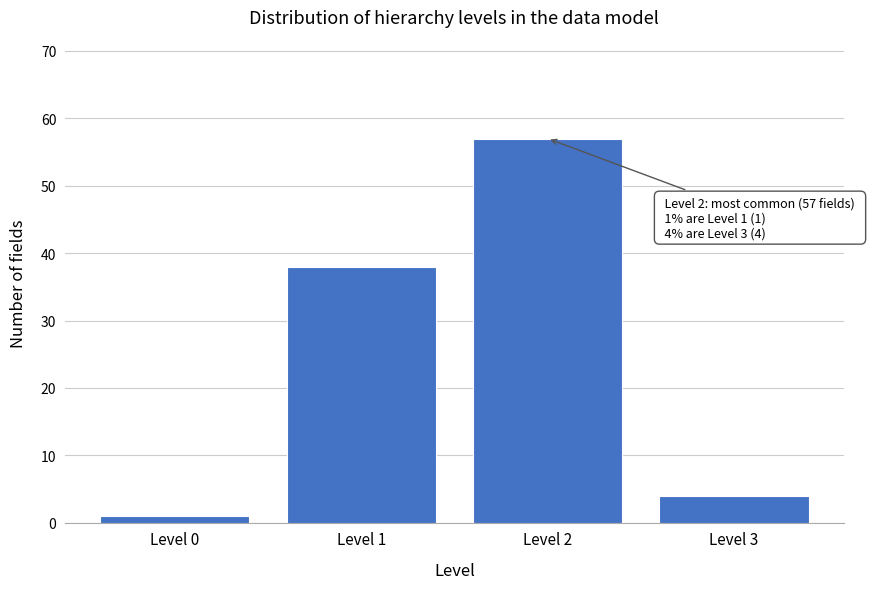

Reading right to left, extract all data points from this chart.

4	57	38	1